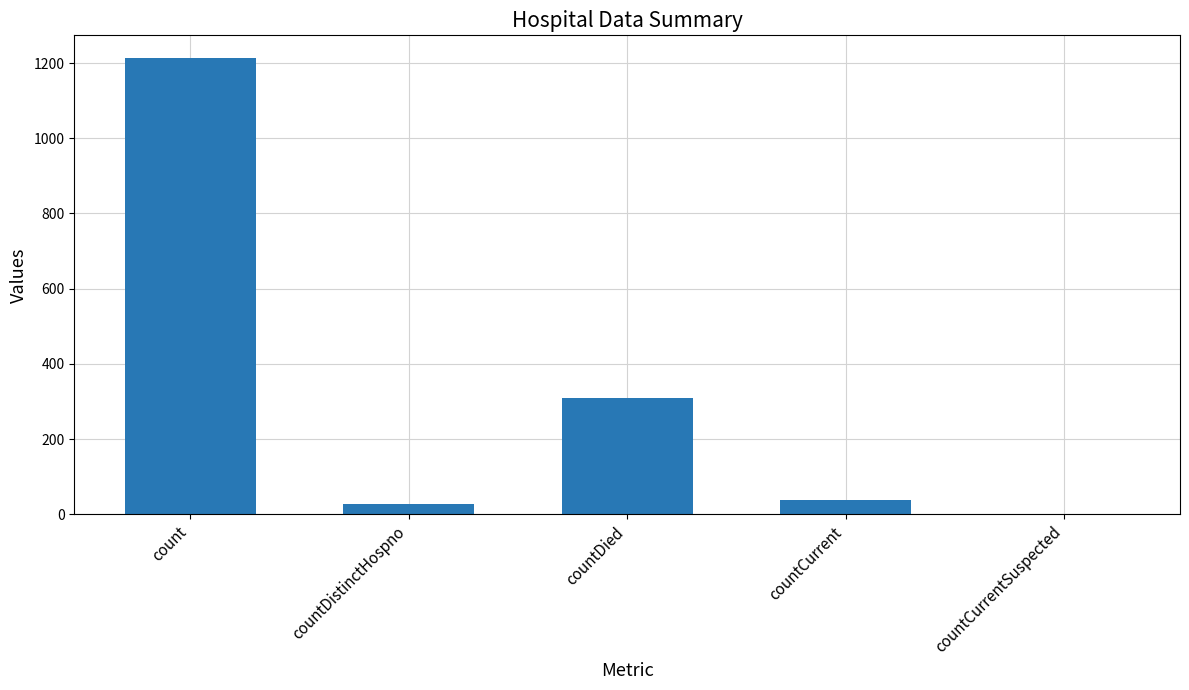

How many values are above zero?

4